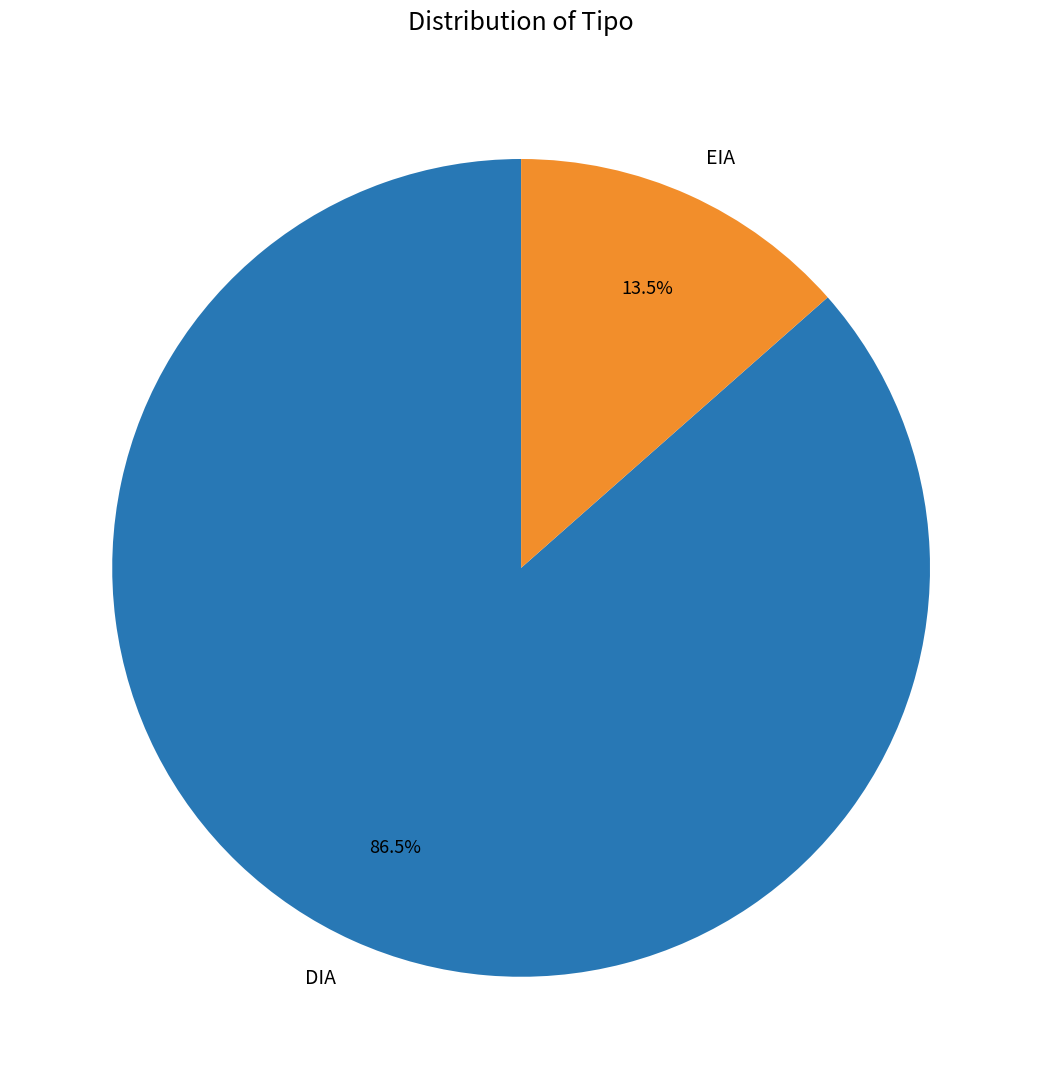

What is the total percentage of EIA and DIA?

100.0%